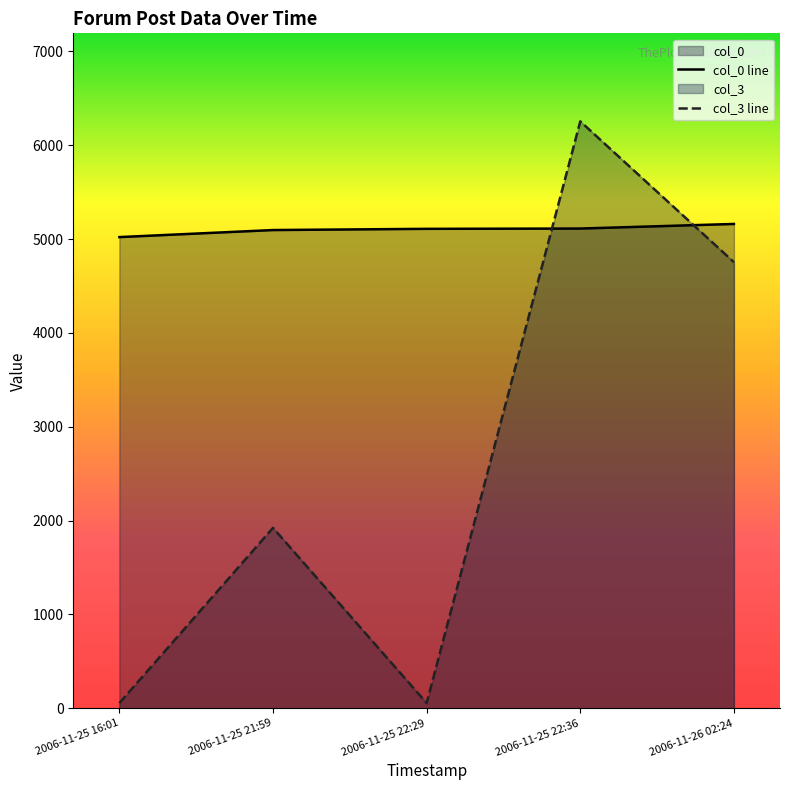

How many lines are shown in the chart?

2